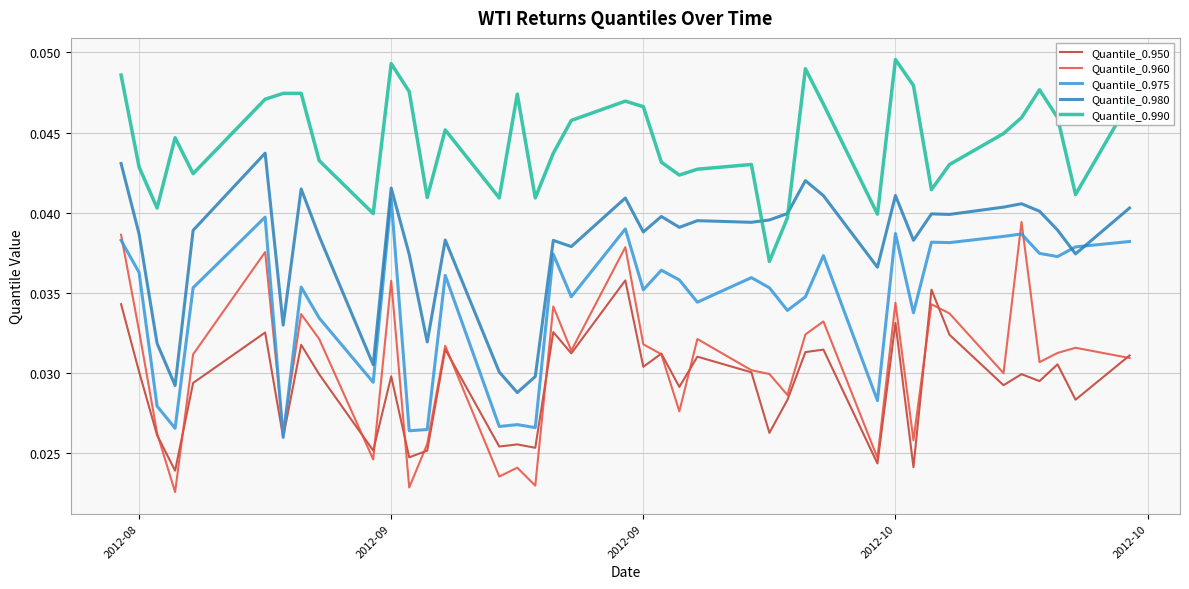

After their last crossing, which series has the higher values: Quantile_0.960 or Quantile_0.975?

Quantile_0.975